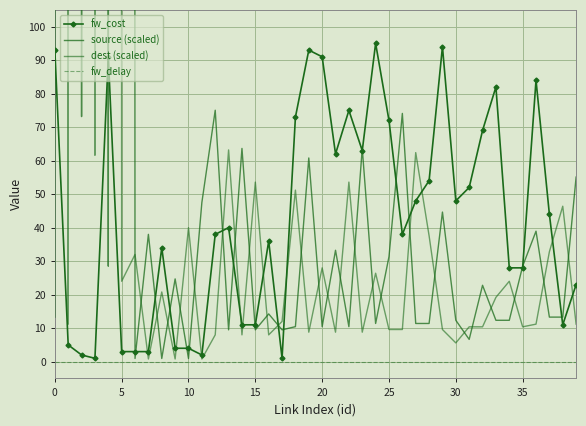

How many lines are shown in the chart?

4